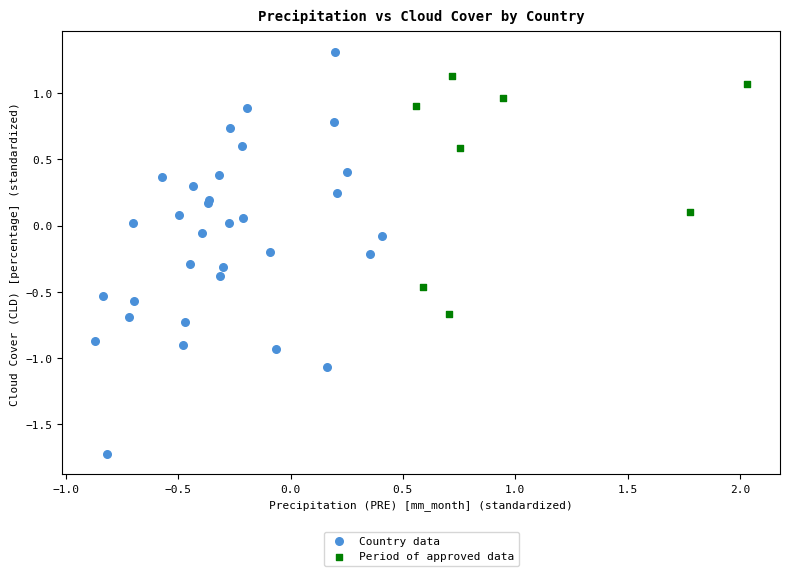

Which series reaches the minimum Y coordinate?

Country data